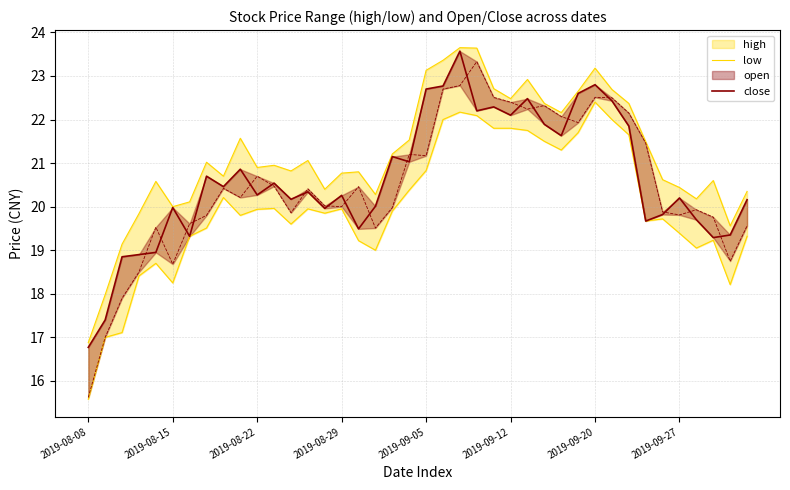

True or false: low has more than 0 interior local peaks.

True